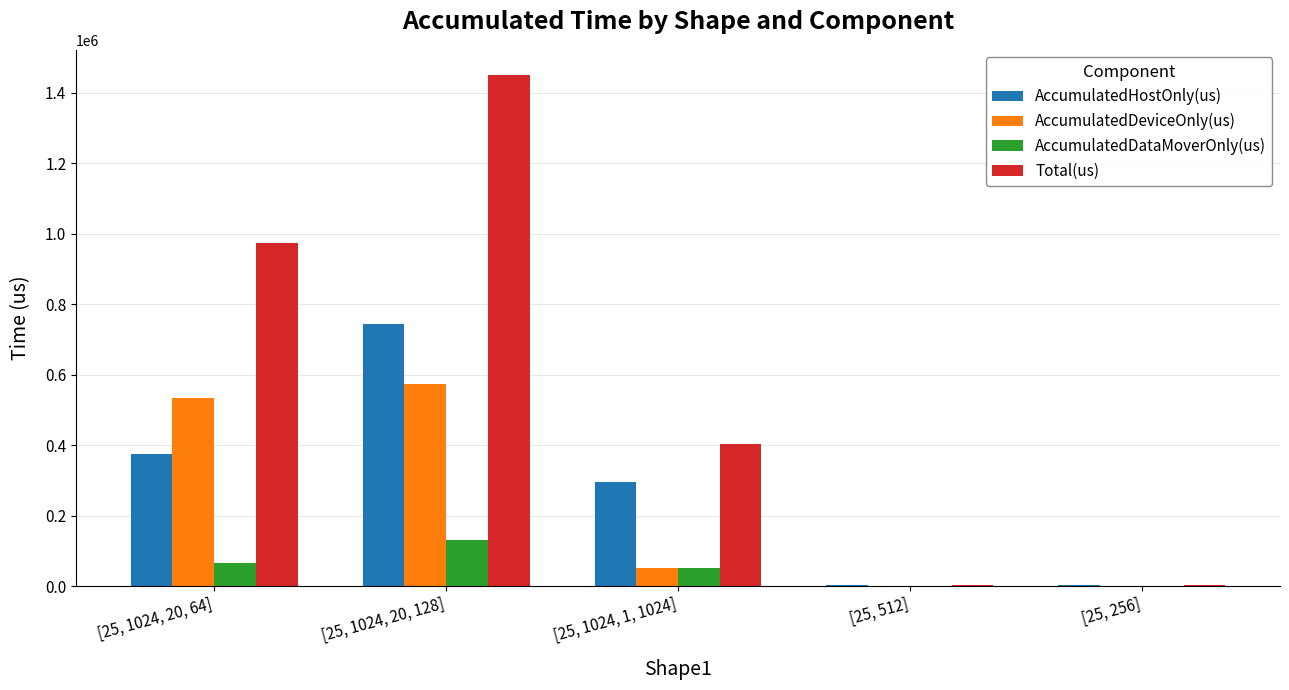

At which label does Total(us) first exceed 402410?

[25, 1024, 20, 64]